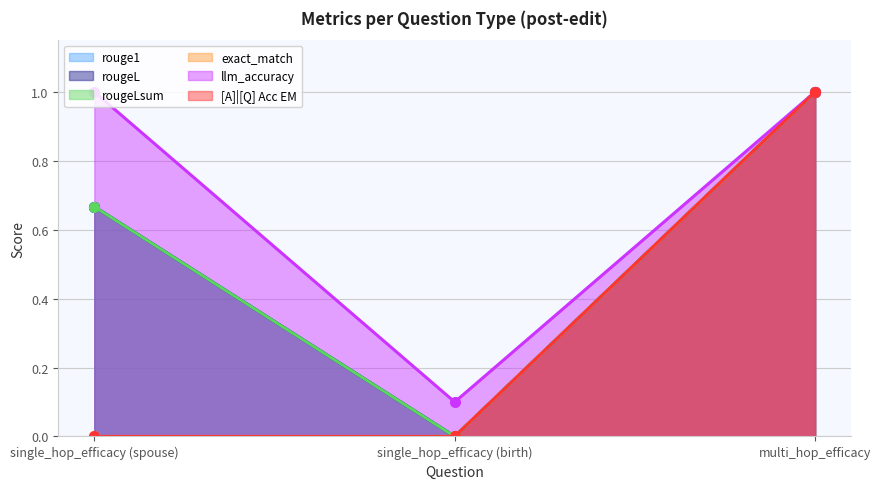

Reading left to right, transcribe all the data shown in this chart.

rouge1: 0.7	0.0	1.0
rougeL: 0.7	0.0	1.0
rougeLsum: 0.7	0.0	1.0
exact_match: 0.0	0.0	1.0
llm_accuracy: 1.0	0.1	1.0
[A]|[Q] Acc EM: 0.0	0.0	1.0